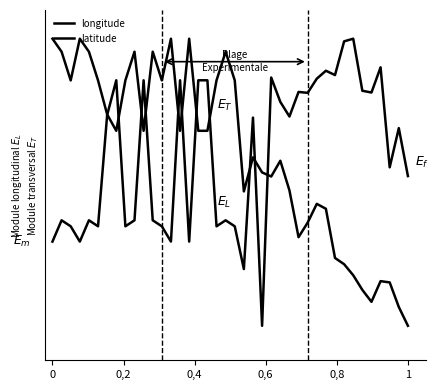

Does the chart display data point markers on the line(s)?

No